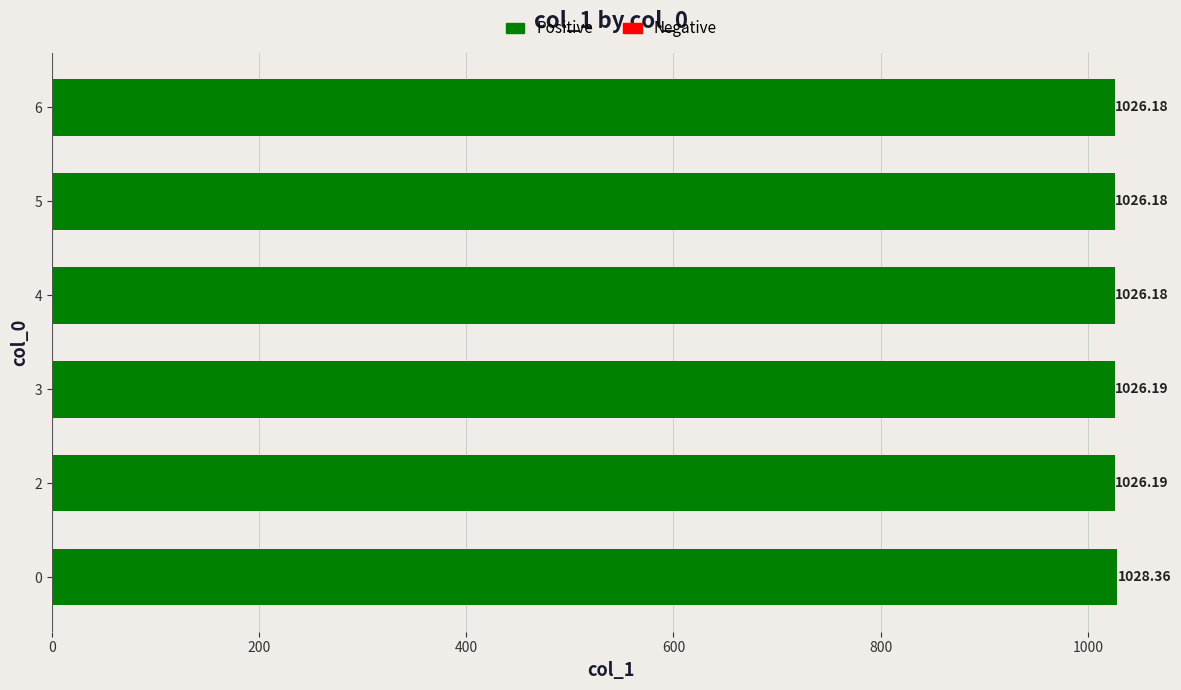

What is the smallest value displayed?

1026.2